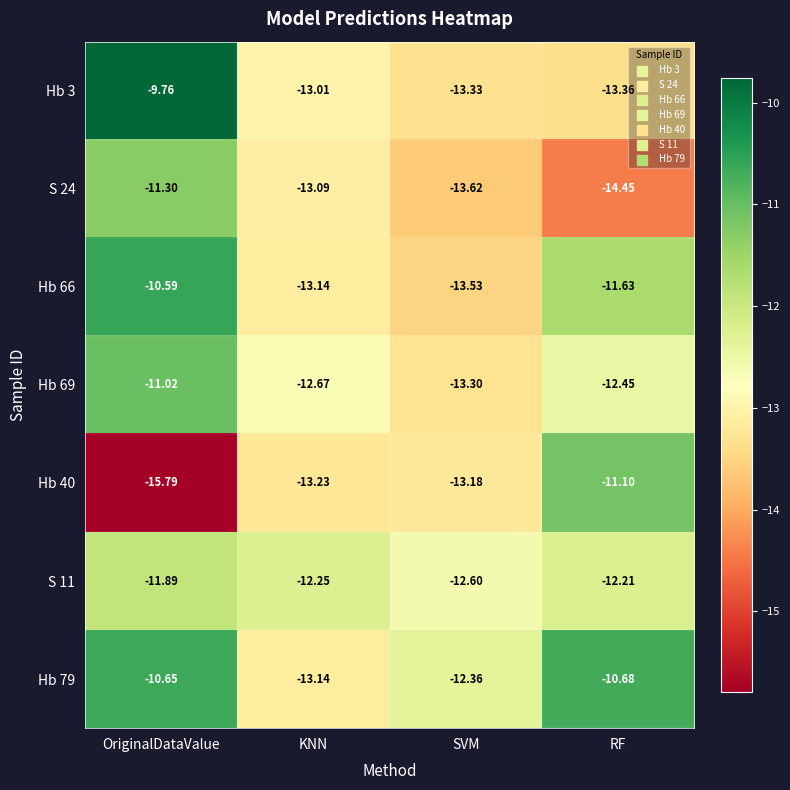

What is the spread (max minus min) of values at KNN?

1.0